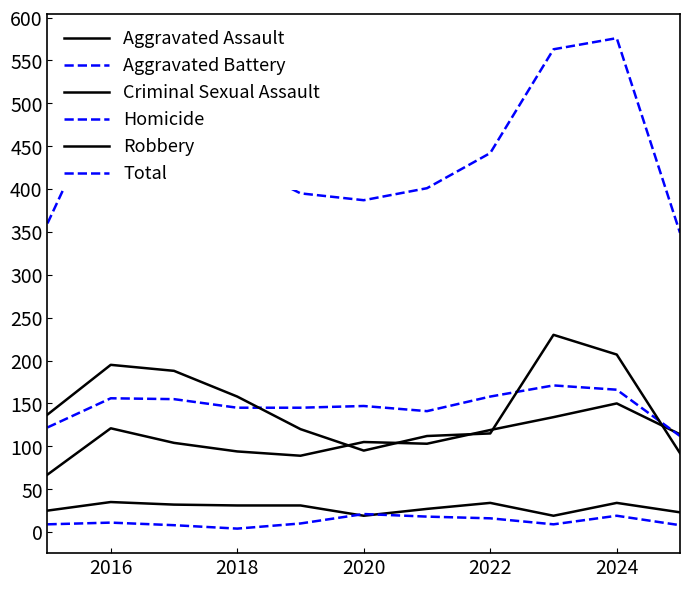

Which category has the highest value in the Criminal Sexual Assault series?

2016